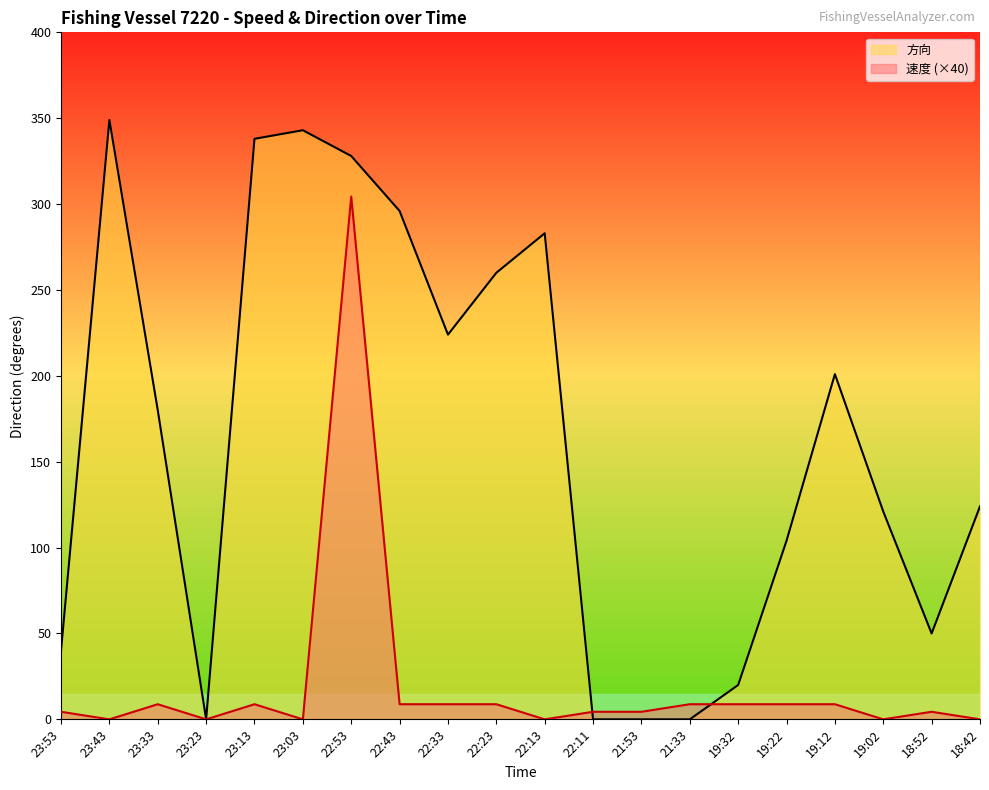

Rank the categories by 方向 value from highest to lowest.

23:43, 23:03, 23:13, 22:53, 22:43, 22:13, 22:23, 22:33, 19:12, 23:33, 18:42, 19:02, 19:22, 18:52, 23:53, 19:32, 23:23, 22:11, 21:53, 21:33